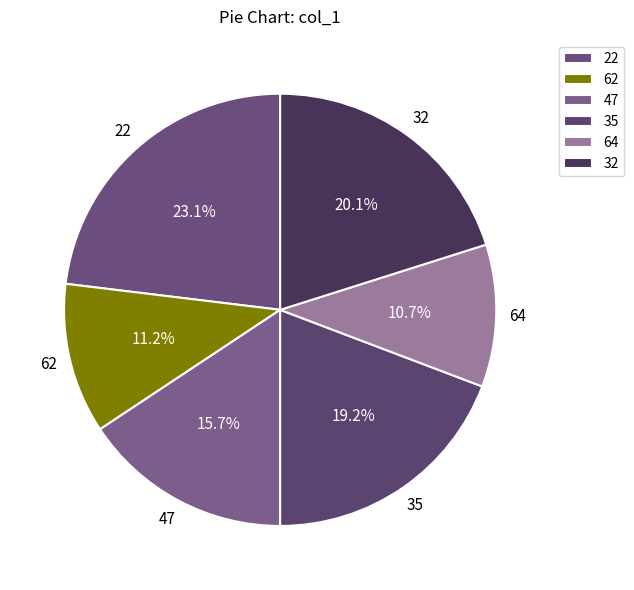

To the nearest percent, what portion does 47 represent?

16%